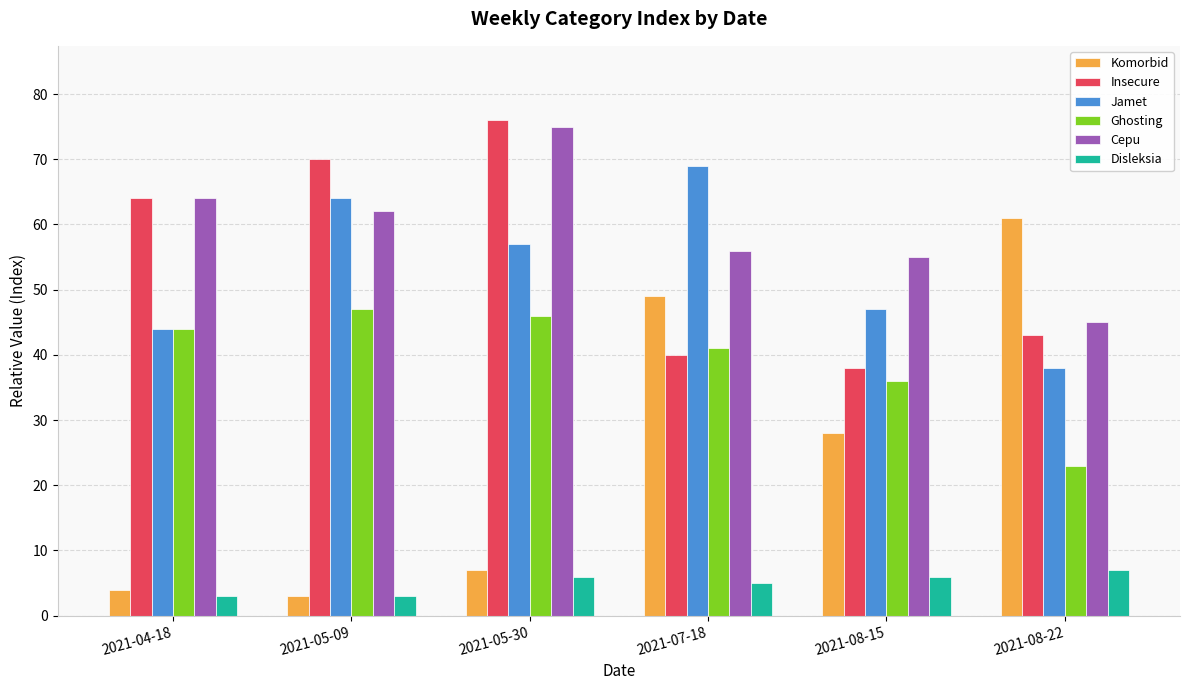

At which label is Disleksia closest to 5?

2021-07-18